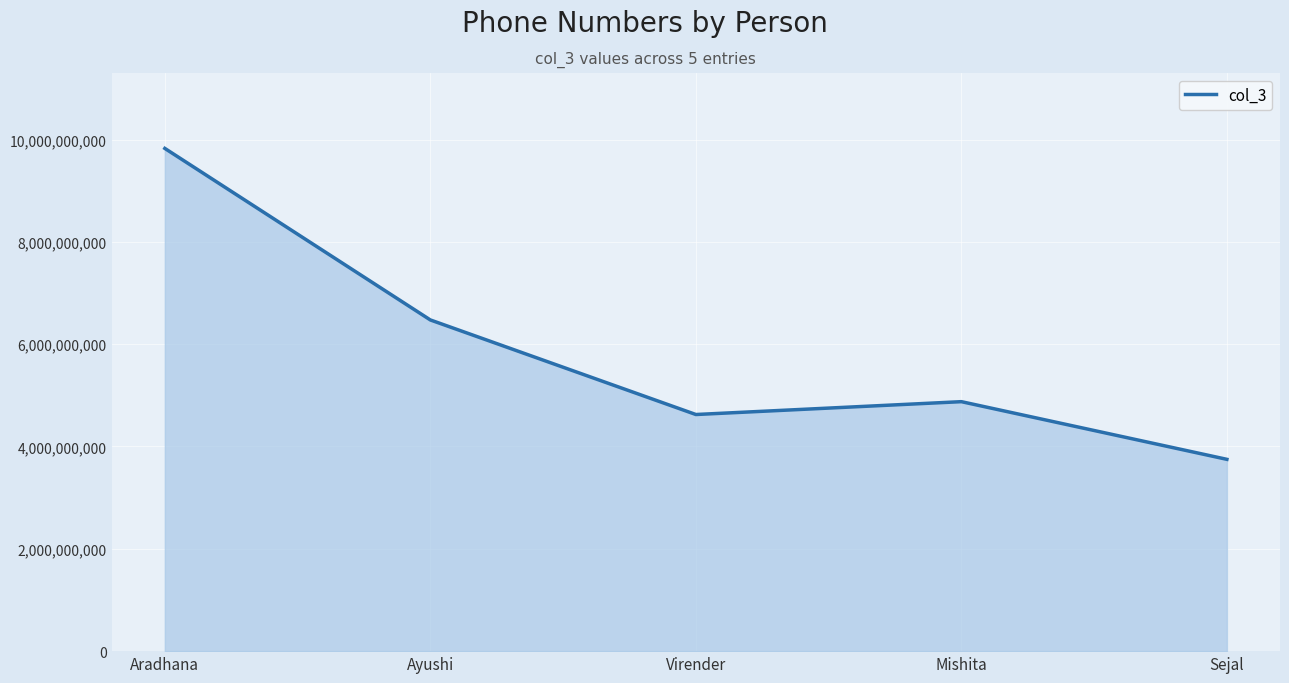

Reading left to right, extract all data points from this chart.

9826458822	6473534251	4625185725	4876312876	3748916253